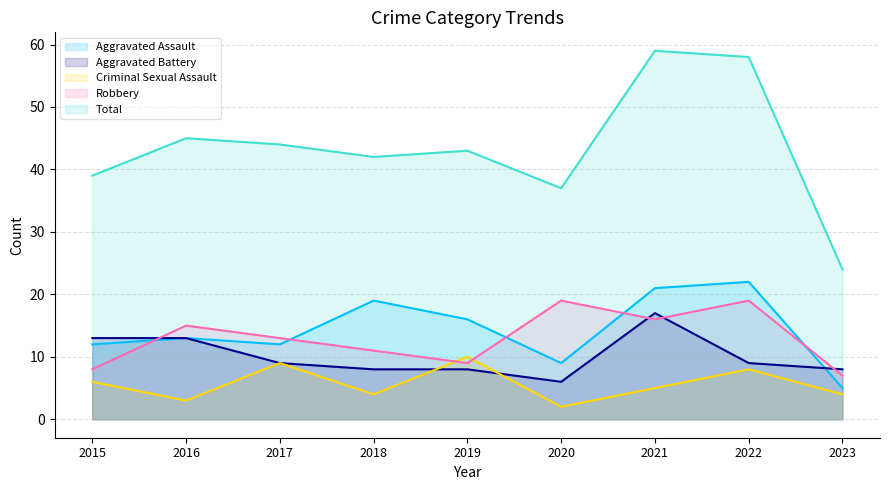

How many lines are shown in the chart?

5